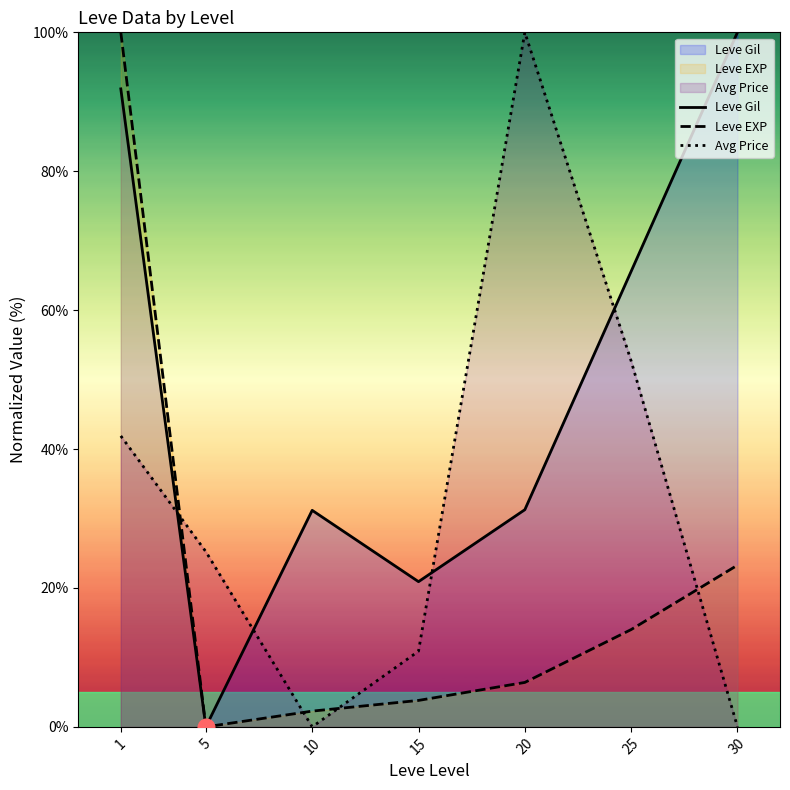

How many lines are shown in the chart?

3